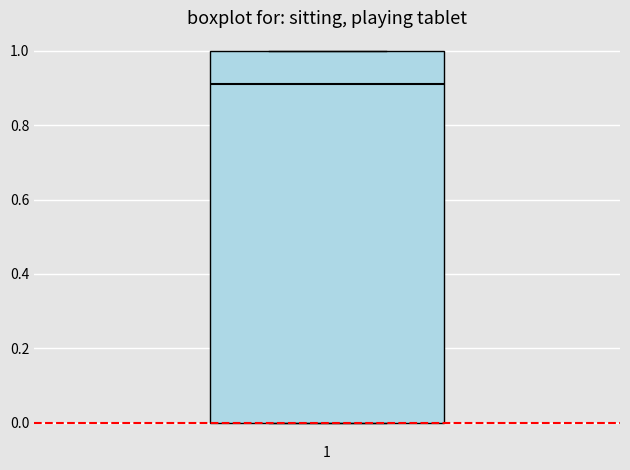

Read this box plot against the y-axis: the position of the median line, the range covered by the box, and the ends of both whiskers. The values are not printed on the chart, so give them approximately, as read against the axis.

median 0.9, box 0.0 to 1.0, whiskers 0.0 to 1.0